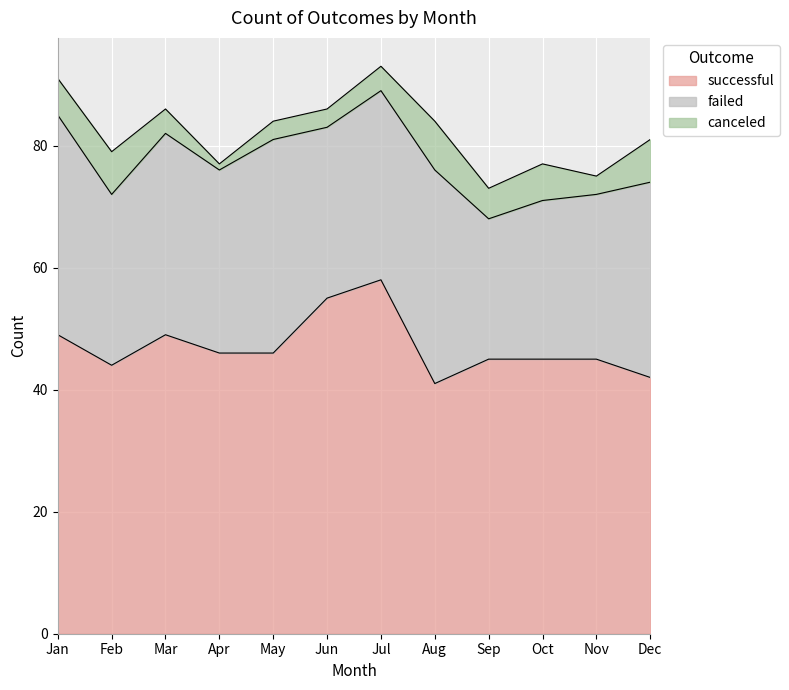

Does the chart display data point markers on the line(s)?

No